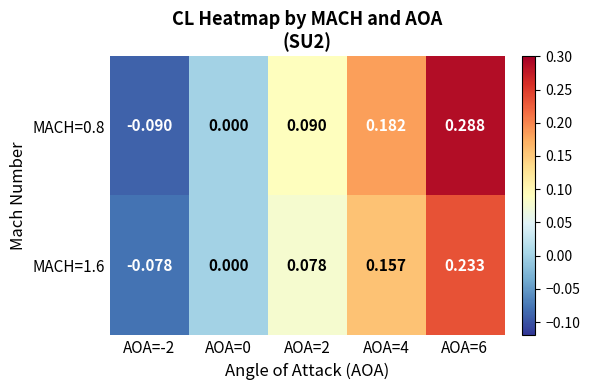

Is the value of MACH=1.6 at AOA=2 greater than the value of MACH=0.8 at AOA=0?

Yes